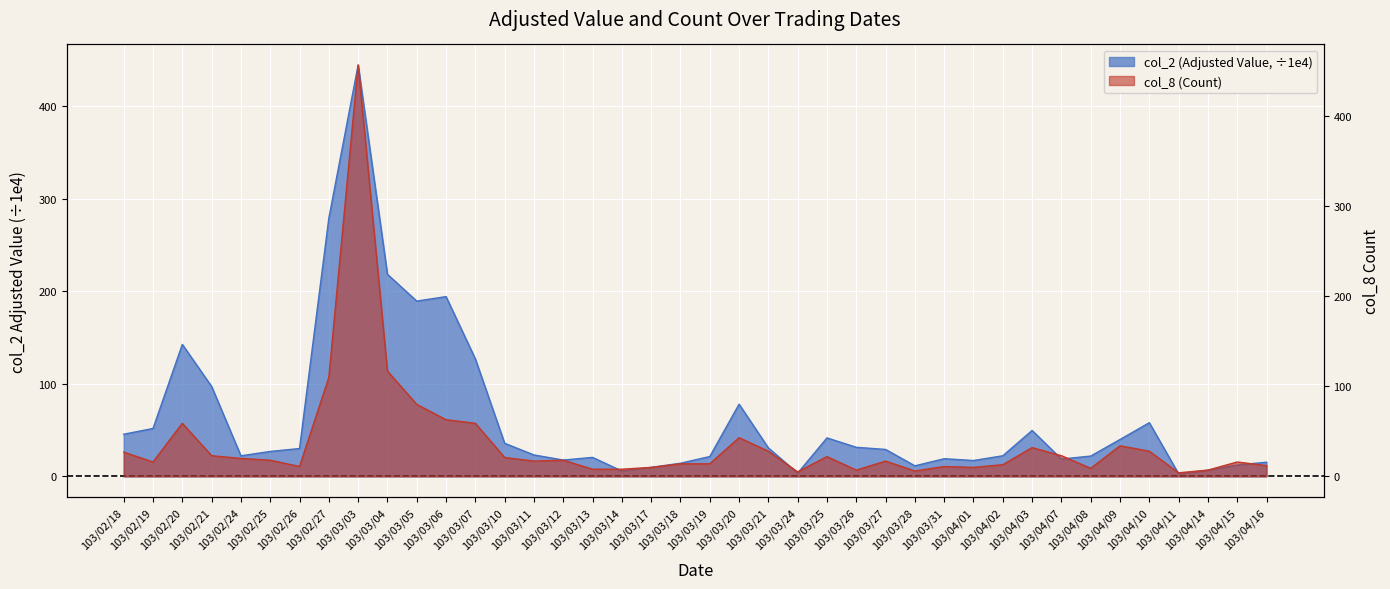

Between 103/03/18 and 103/02/25, which is larger?

103/02/25